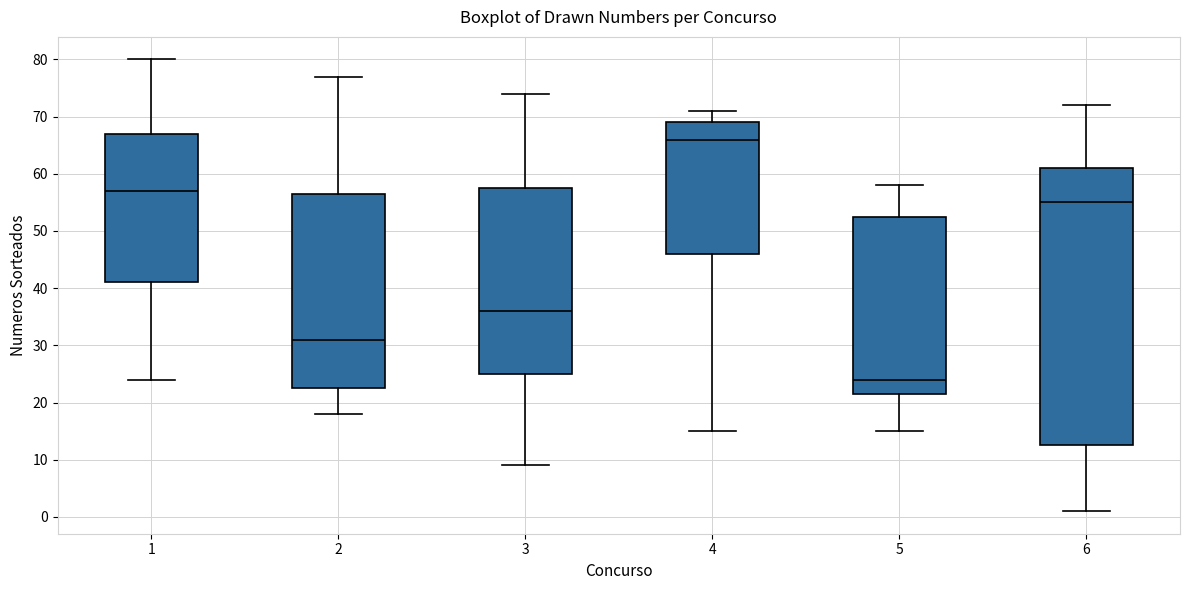

Reading left to right, transcribe this box plot: for each box, give where its median line is, the range the box spans, and where its two whiskers end, as read against the y-axis. The values are not printed on the chart, so give them approximately, as read against the axis.

1: median 57, box 41 to 67, whiskers 24 to 80
2: median 31, box 23 to 57, whiskers 18 to 77
3: median 36, box 25 to 58, whiskers 9 to 74
4: median 66, box 46 to 69, whiskers 15 to 71
5: median 24, box 22 to 53, whiskers 15 to 58
6: median 55, box 13 to 61, whiskers 1 to 72